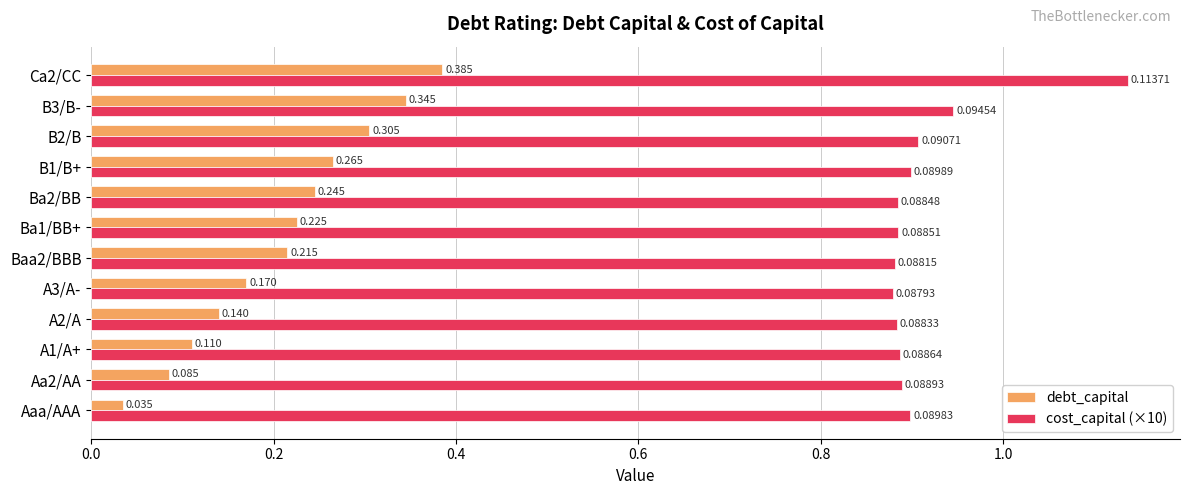

How many cost_capital (×10) values are between 0 and 1?

11